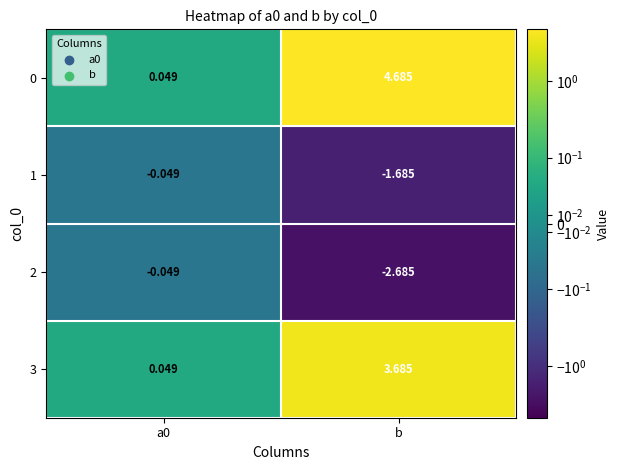

Is the value of 2 at a0 greater than the value of 3 at a0?

No